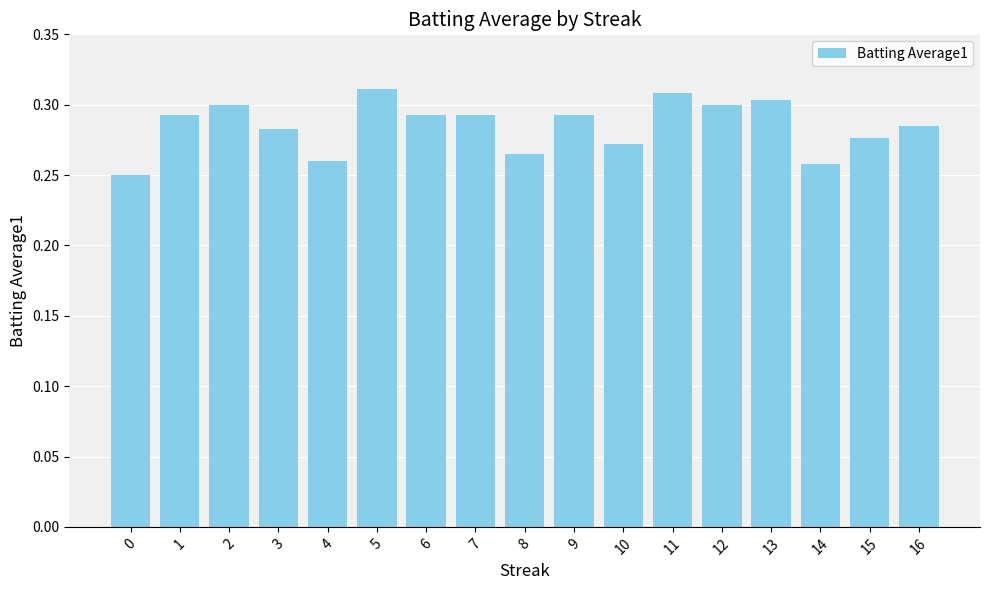

What is the sum of the values at 16 and 7?

0.6